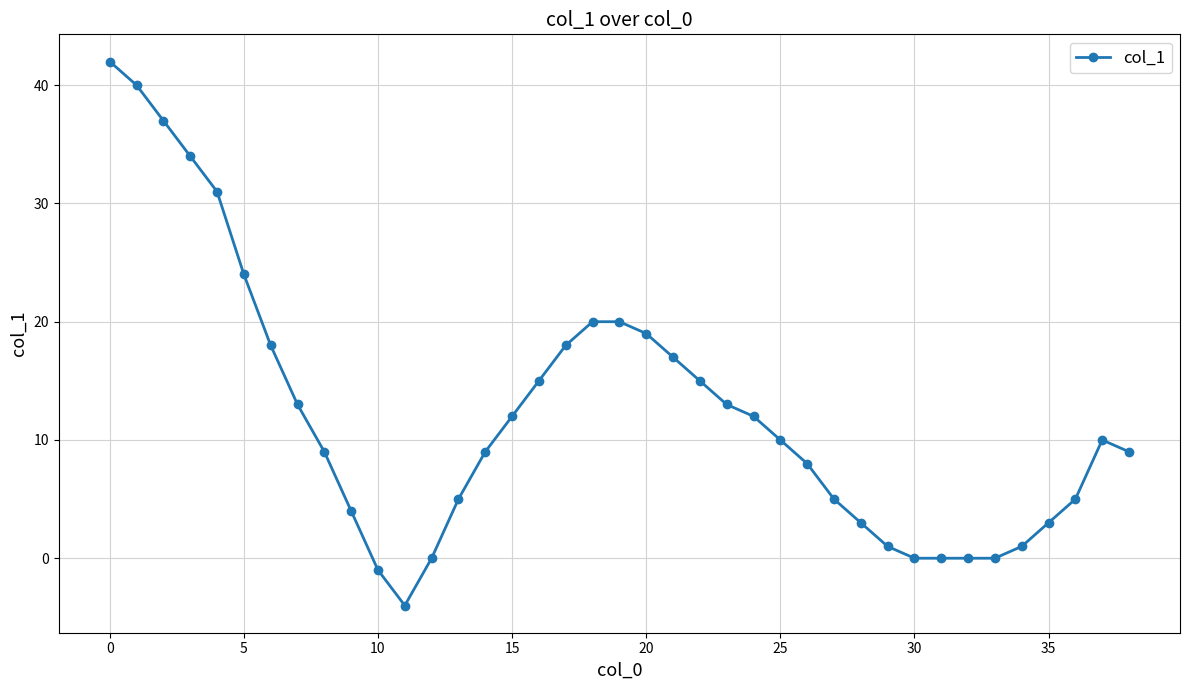

What is the difference between the maximum and minimum values?

46